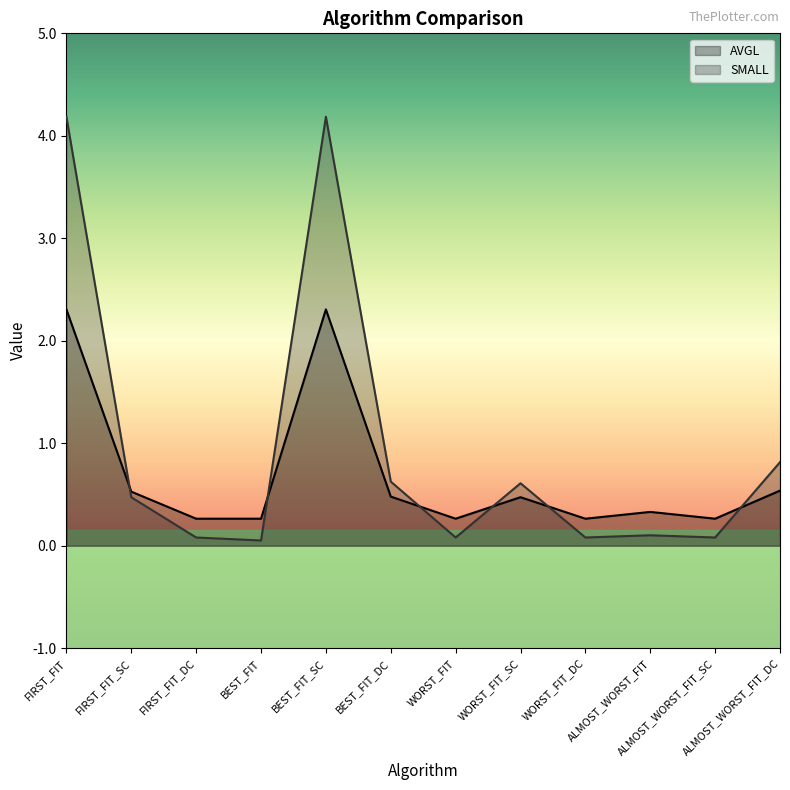

Is it true that AVGL equals 0.5 at BEST_FIT?

False